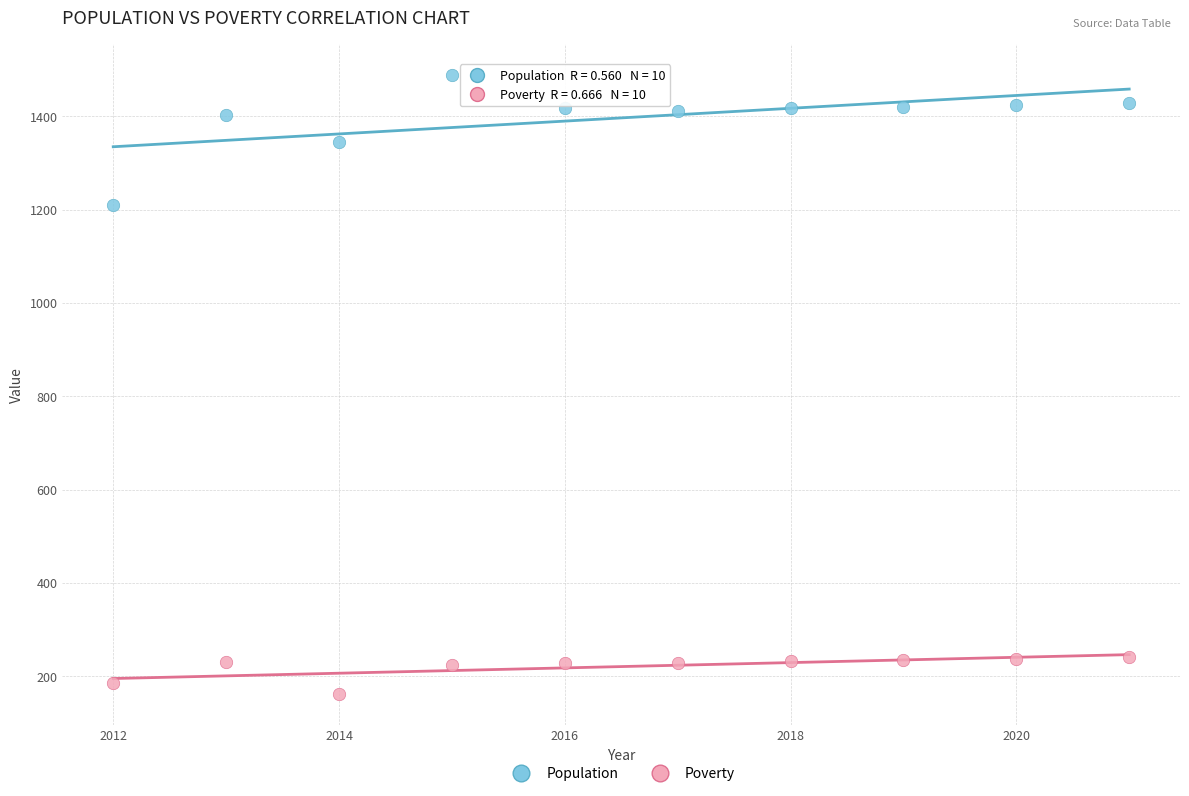

Which series has the widest spread of Y values?

Population